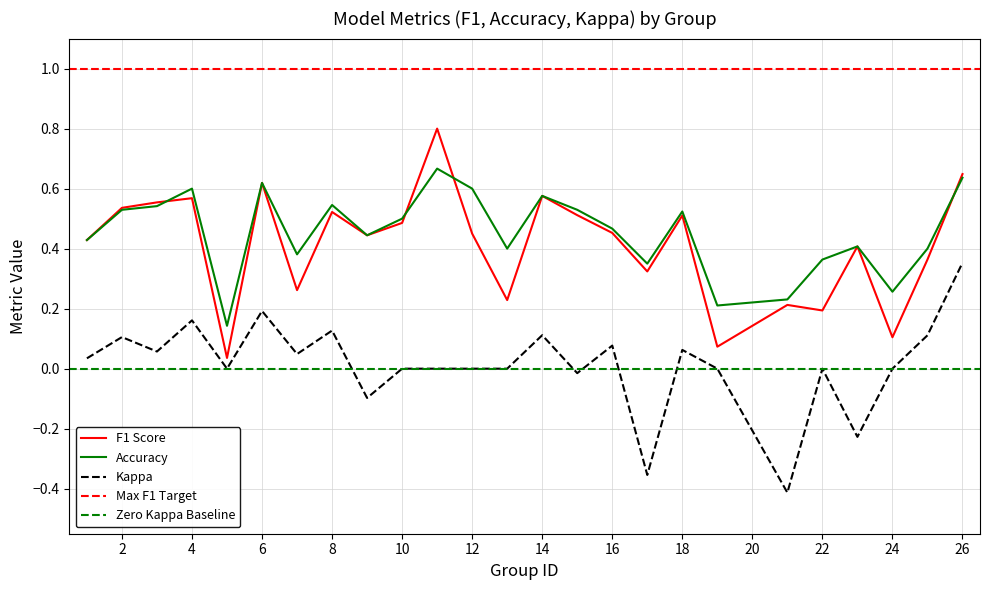

What is the total value across all series at 12?

1.1